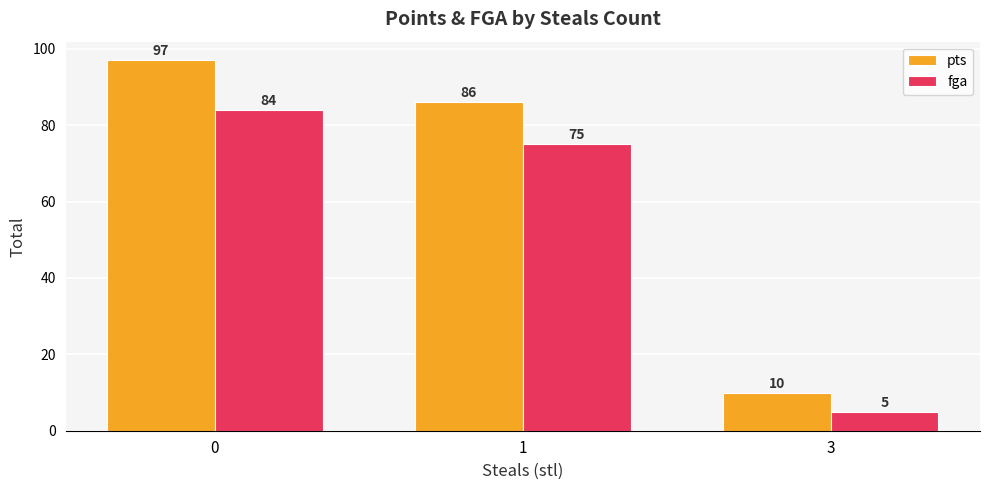

How many data points does each series have?

3